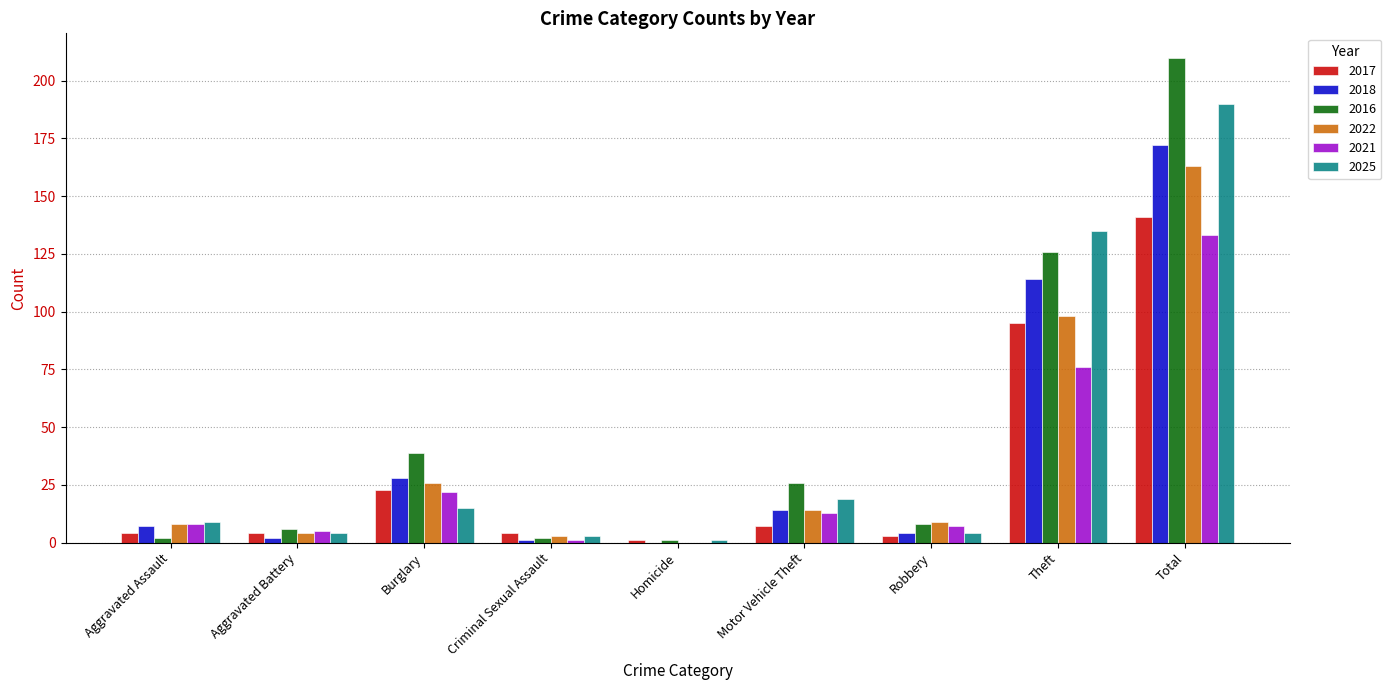

True or false: 2017 has a value of 23 at Burglary.

True